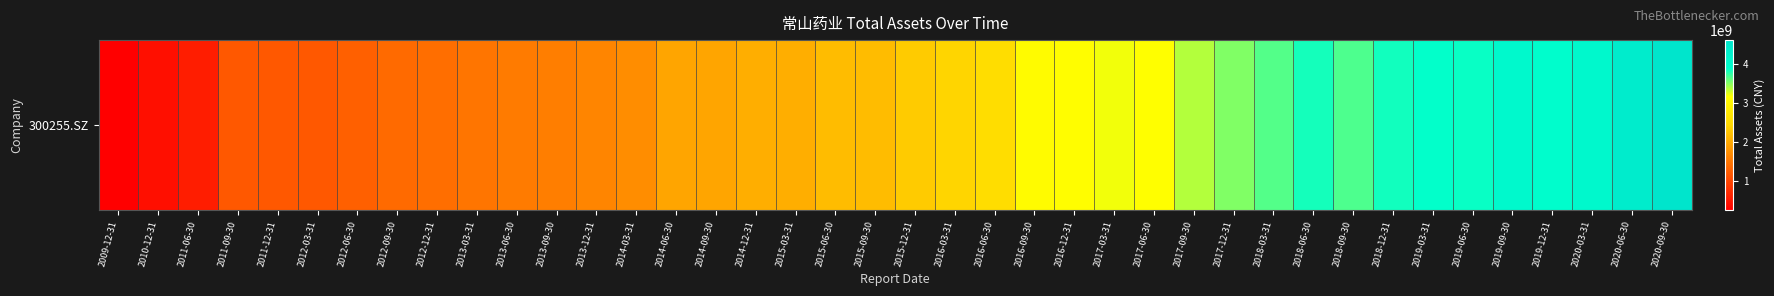

Rank the categories by value from highest to lowest.

2020-09-30, 2020-06-30, 2020-03-31, 2019-09-30, 2019-12-31, 2019-03-31, 2019-06-30, 2018-12-31, 2018-06-30, 2018-09-30, 2018-03-31, 2017-12-31, 2017-09-30, 2017-03-31, 2017-06-30, 2016-12-31, 2016-09-30, 2016-06-30, 2016-03-31, 2015-12-31, 2015-09-30, 2015-06-30, 2015-03-31, 2014-12-31, 2014-06-30, 2014-09-30, 2014-03-31, 2013-12-31, 2013-09-30, 2013-06-30, 2013-03-31, 2012-12-31, 2012-09-30, 2012-06-30, 2011-09-30, 2012-03-31, 2011-12-31, 2011-06-30, 2010-12-31, 2009-12-31